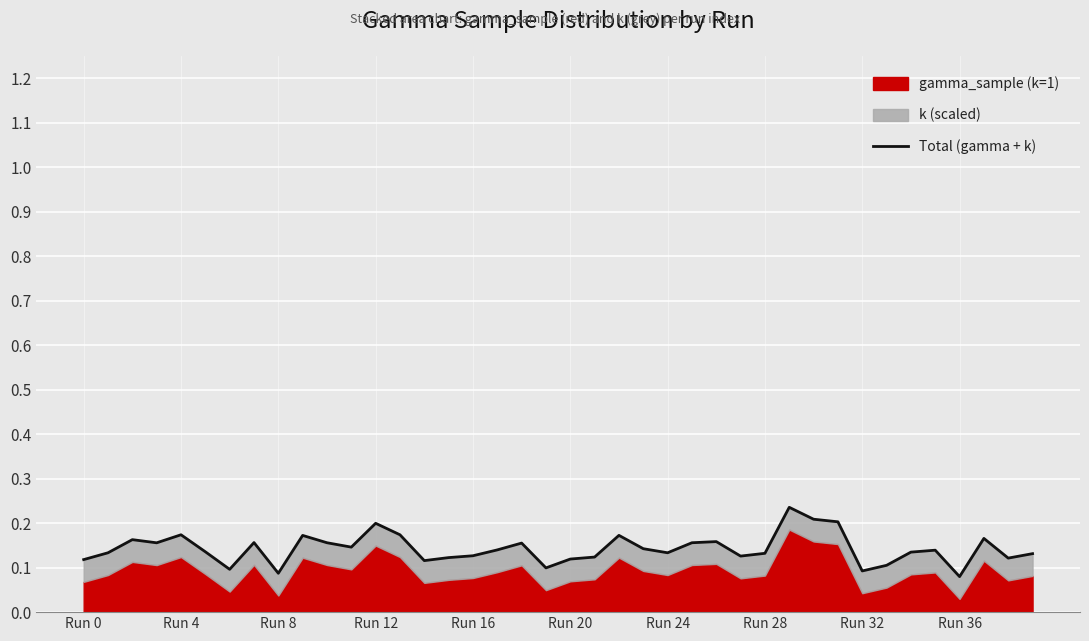

What is the sum of the values at 13 and 21?

0.3